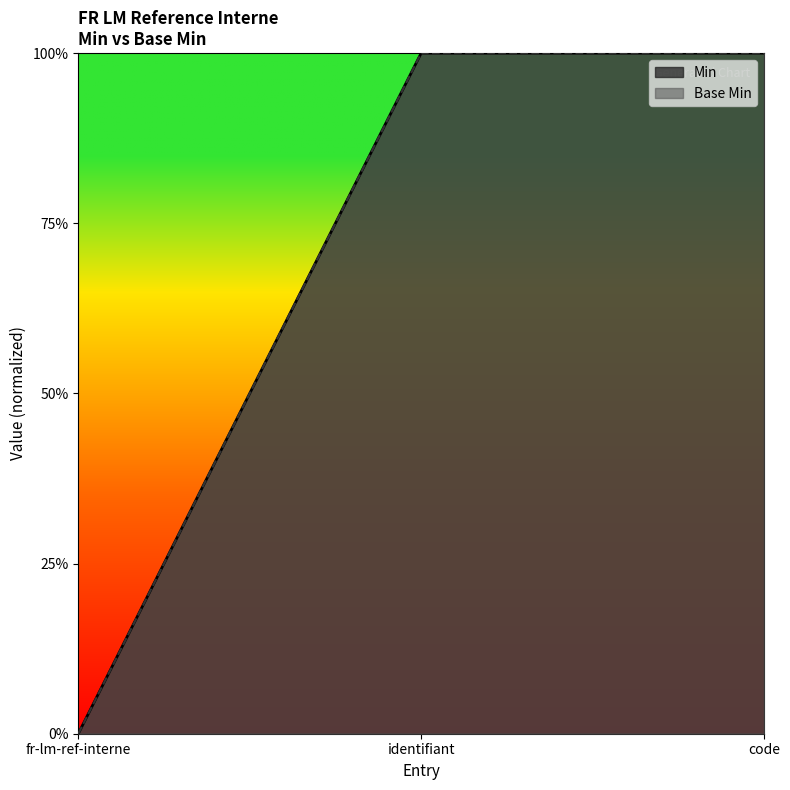

What are all the series names shown in the legend?

Min, Base Min